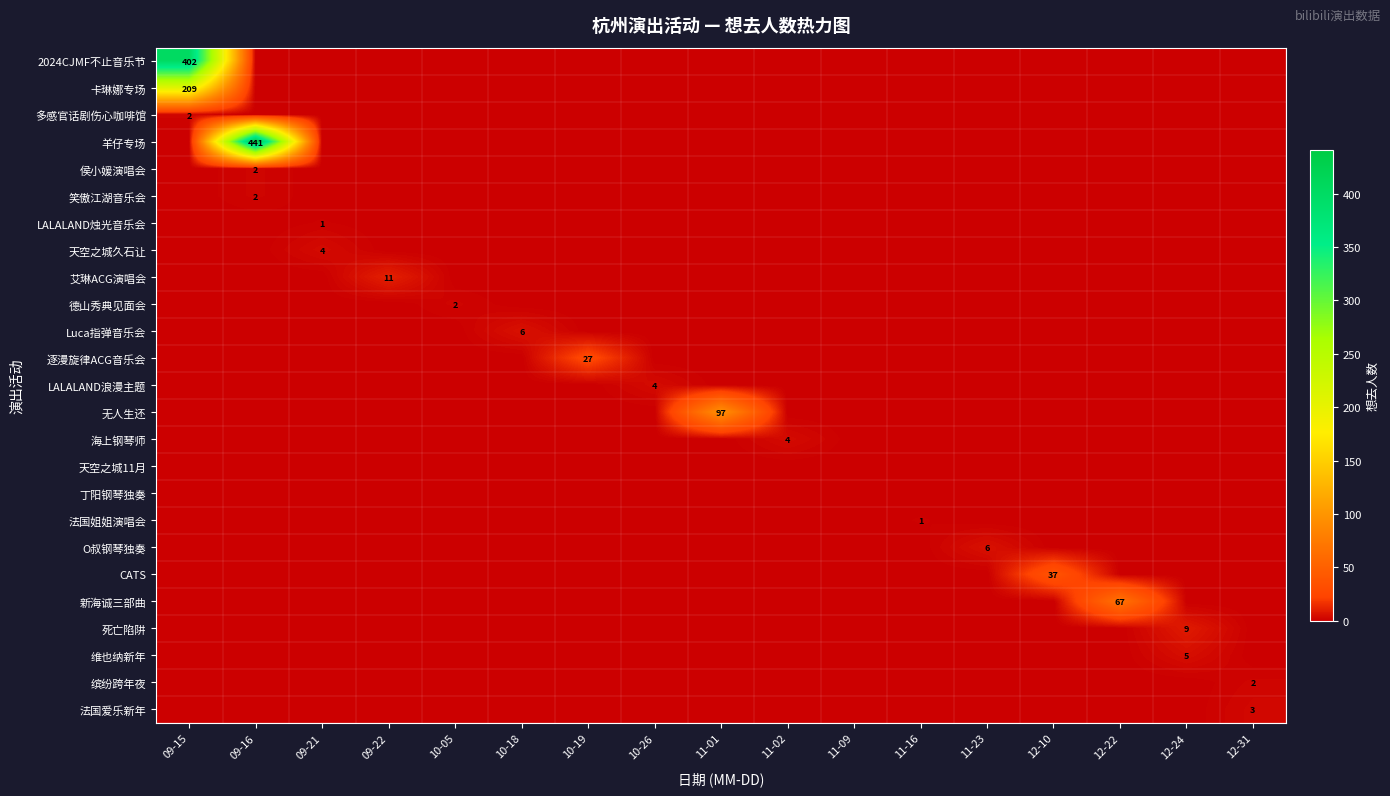

Where is 法国爱乐新年 nearest to the value 1?

09-15